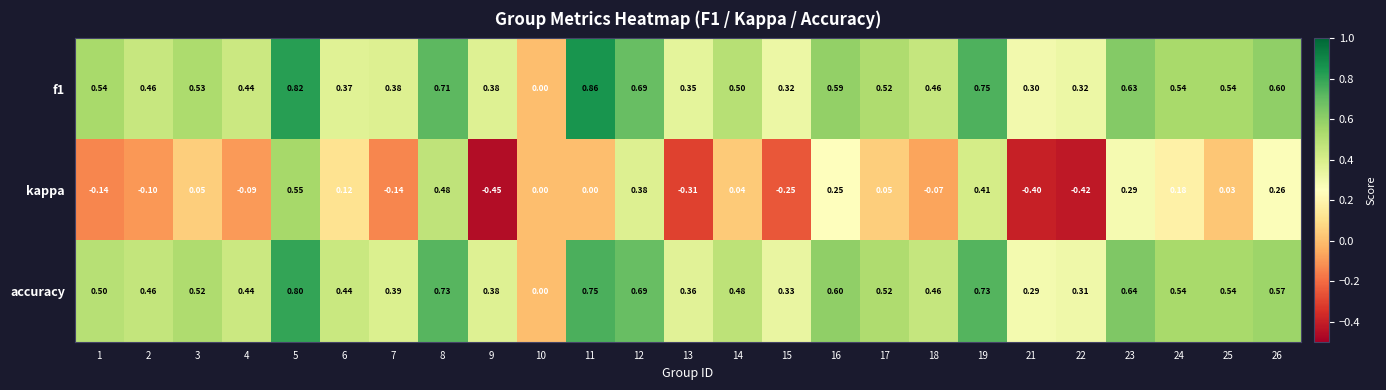

Which series has the largest range (max minus min)?

kappa